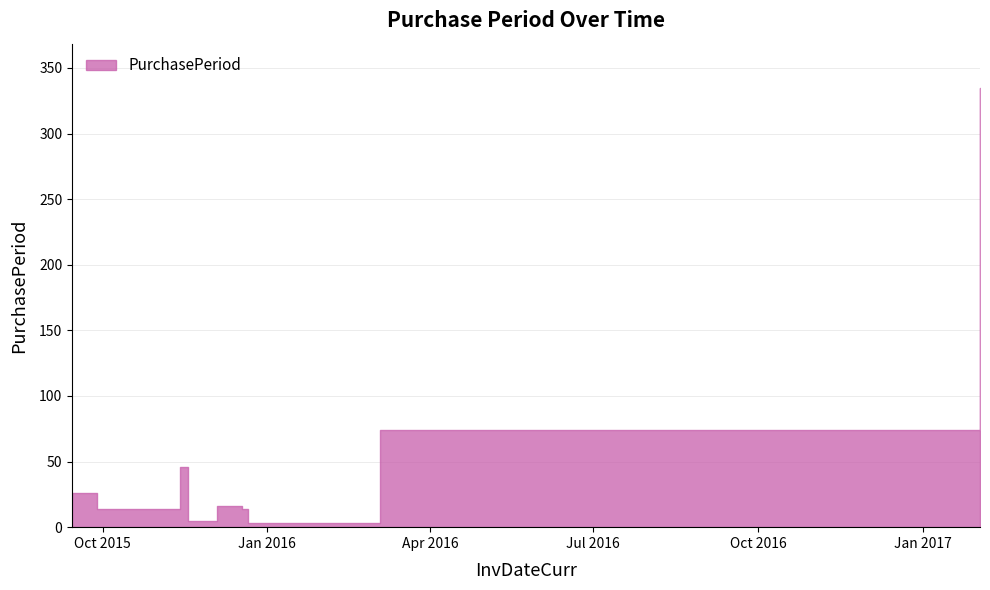

What is the label of the 3rd point from the left?

2015-11-13